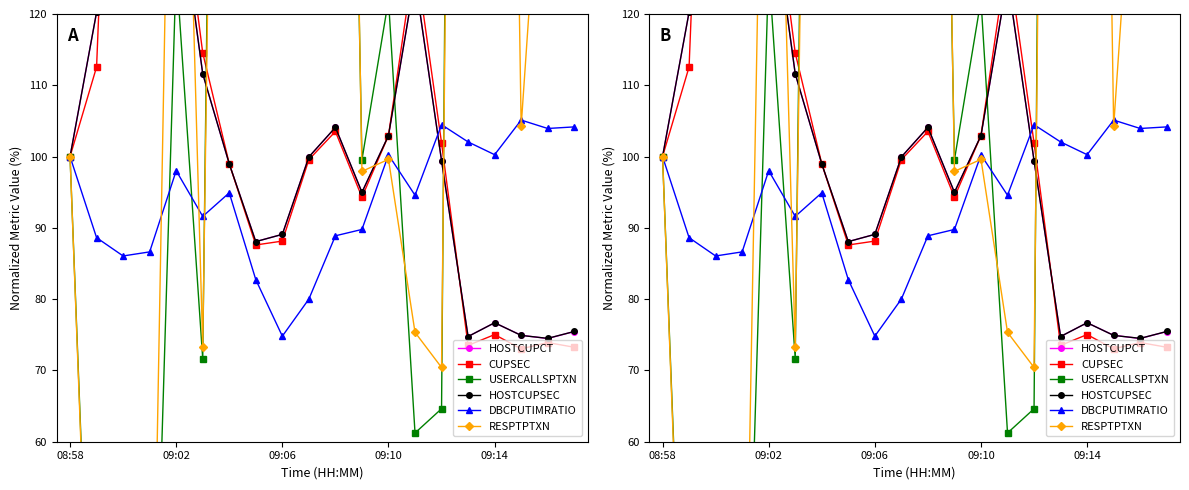

Which series has the largest range (max minus min)?

RESPTPTXN